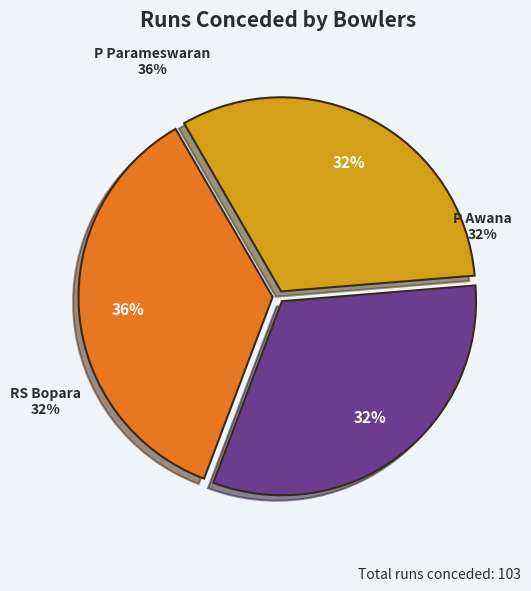

Which category has the biggest portion of the pie?

P Parameswaran